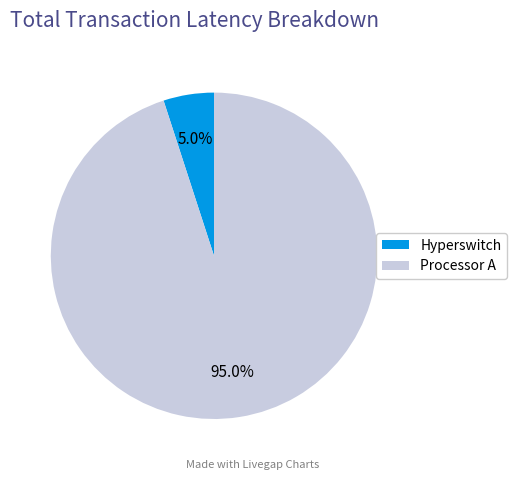

What portion of the pie excludes Hyperswitch?

95.0%